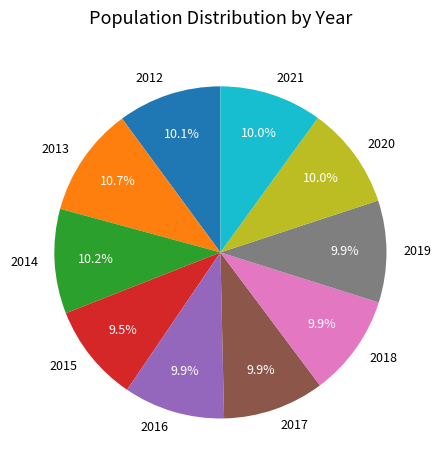

How many slices are in this pie chart?

10